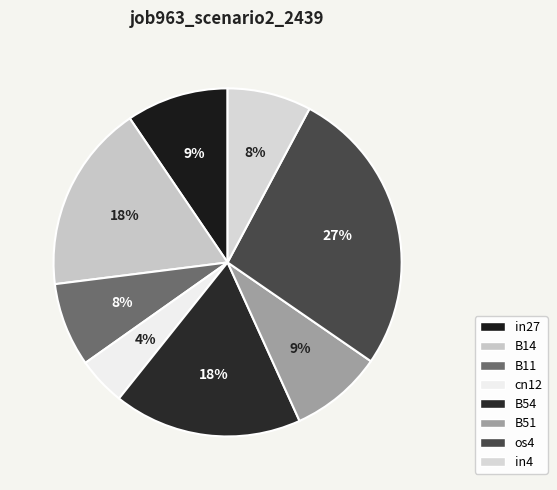

To the nearest percent, what percentage of the pie is B14?

18%